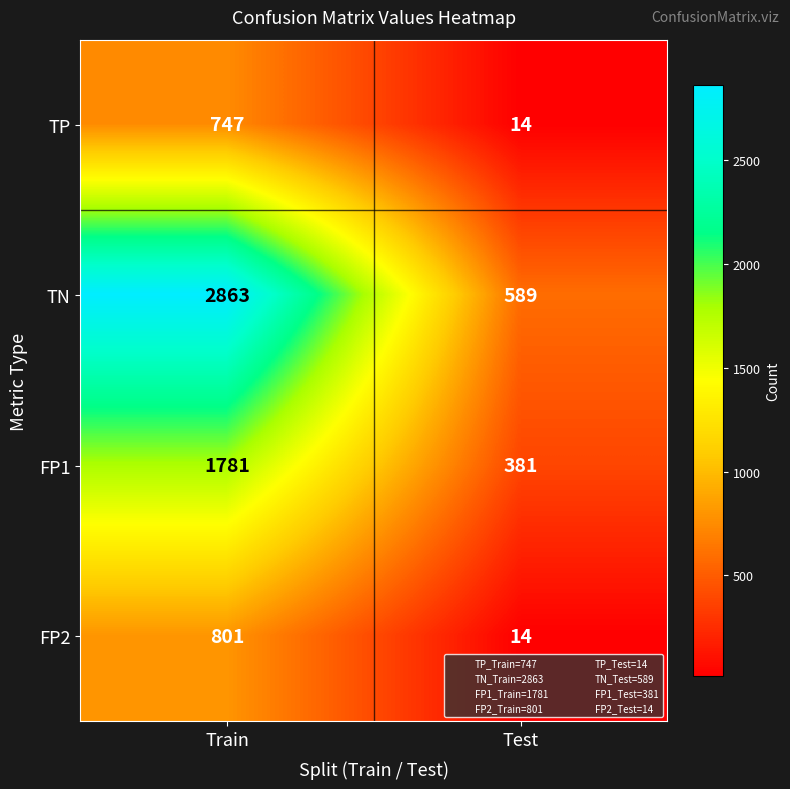

What is the minimum value for FP2?

14